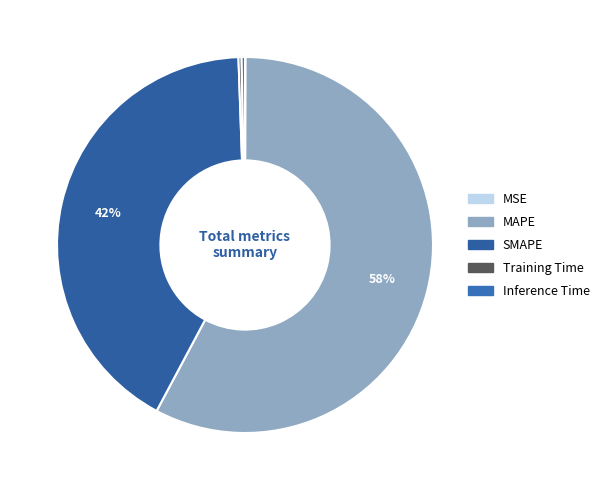

Is there any slice that represents more than half of the pie?

Yes